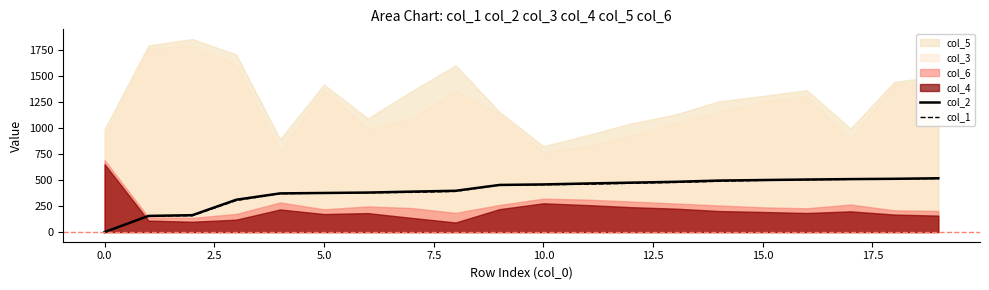

The value of col_1 at 15.0 is 147. True or false?

False